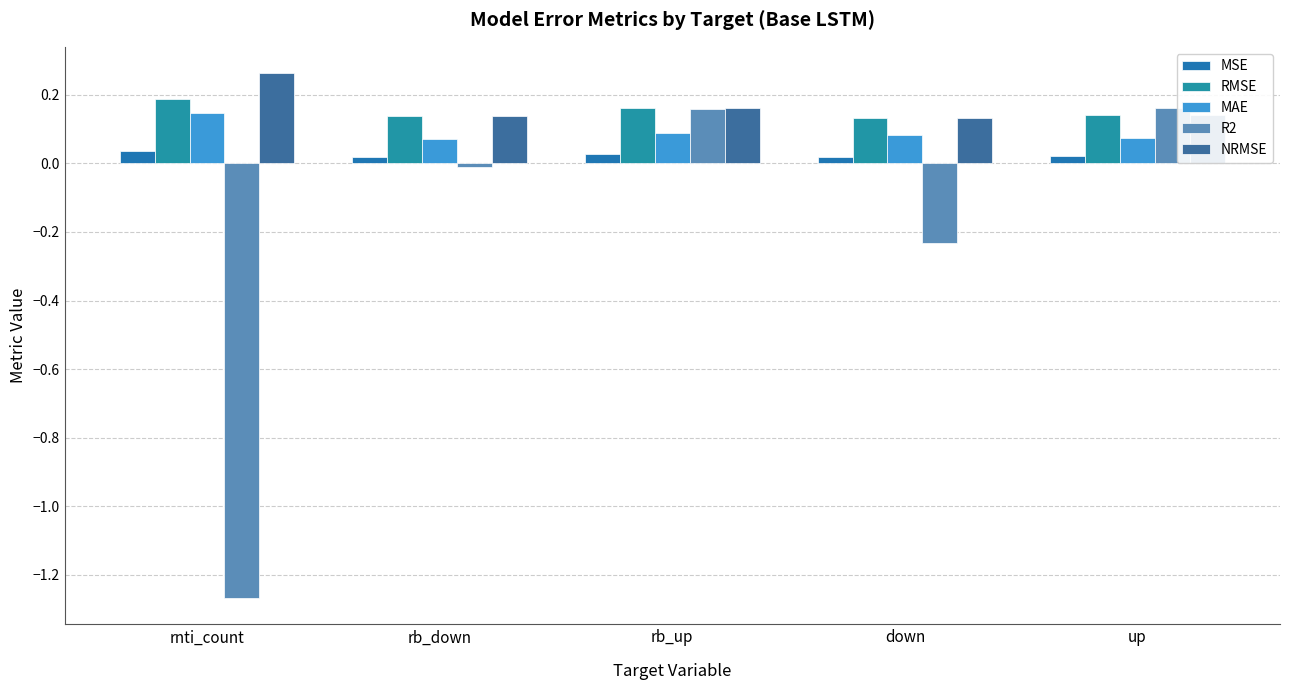

Between rb_up and rnti_count, which is larger?

rnti_count